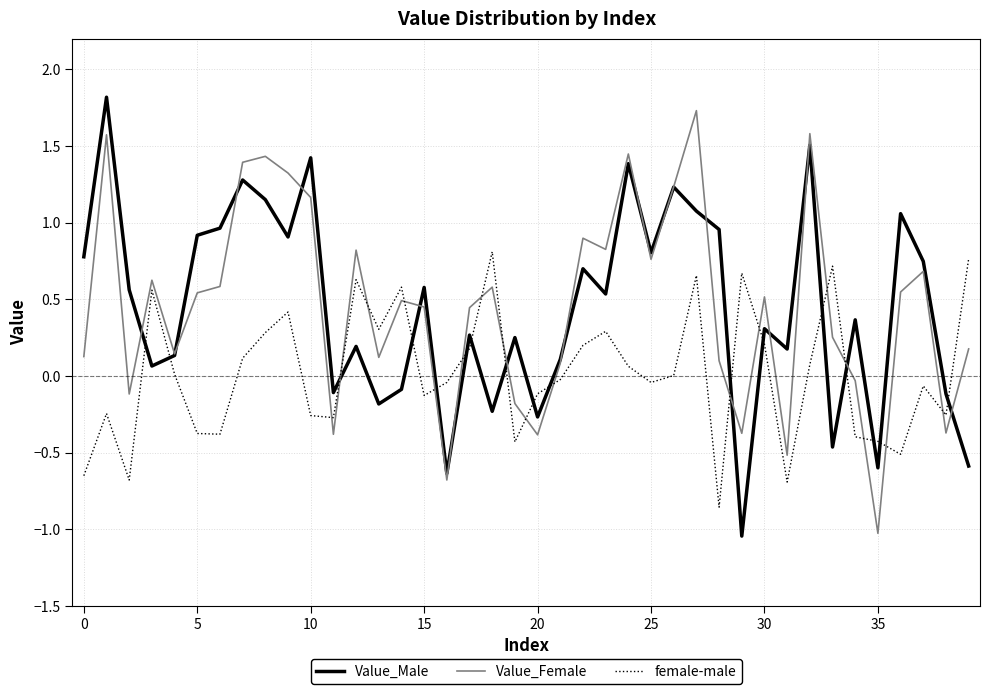

What are all the series names shown in the legend?

Value_Male, Value_Female, female-male